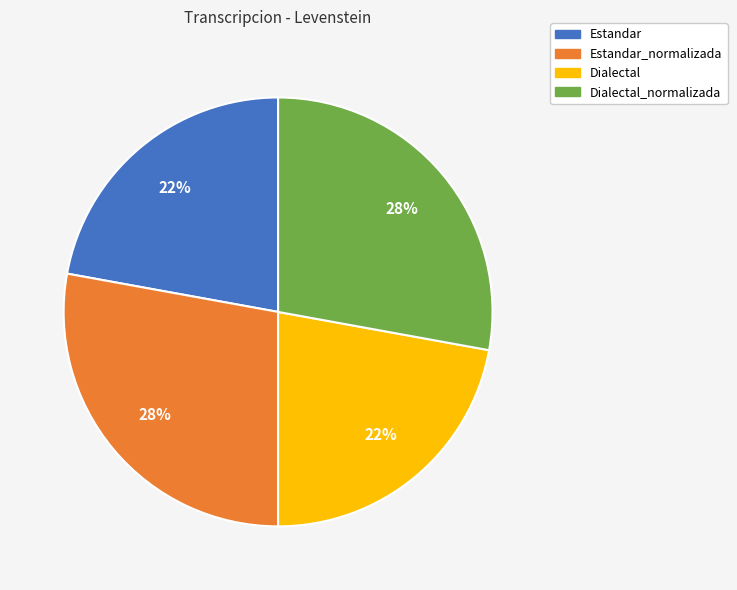

Between Dialectal_normalizada and Dialectal, which is larger?

Dialectal_normalizada